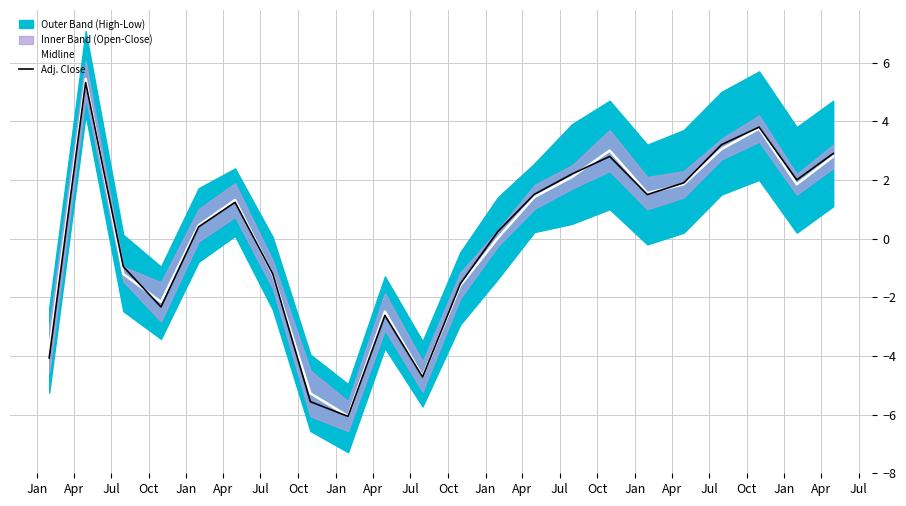

What is the lowest value of the Adj. Close series?

-6.1